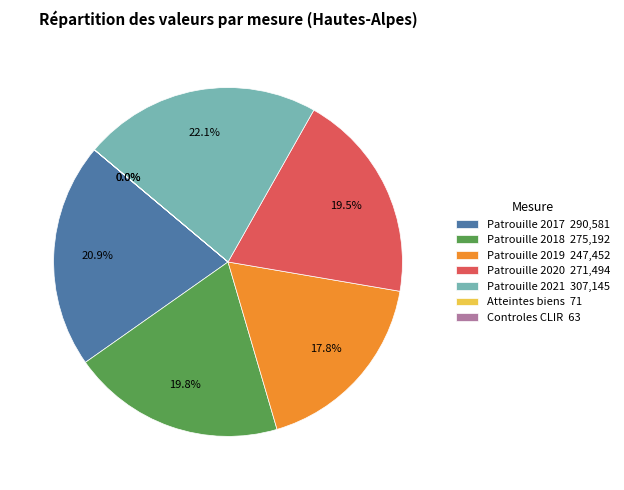

Does Patrouille 2018 275,192 account for over 50% of the chart?

No